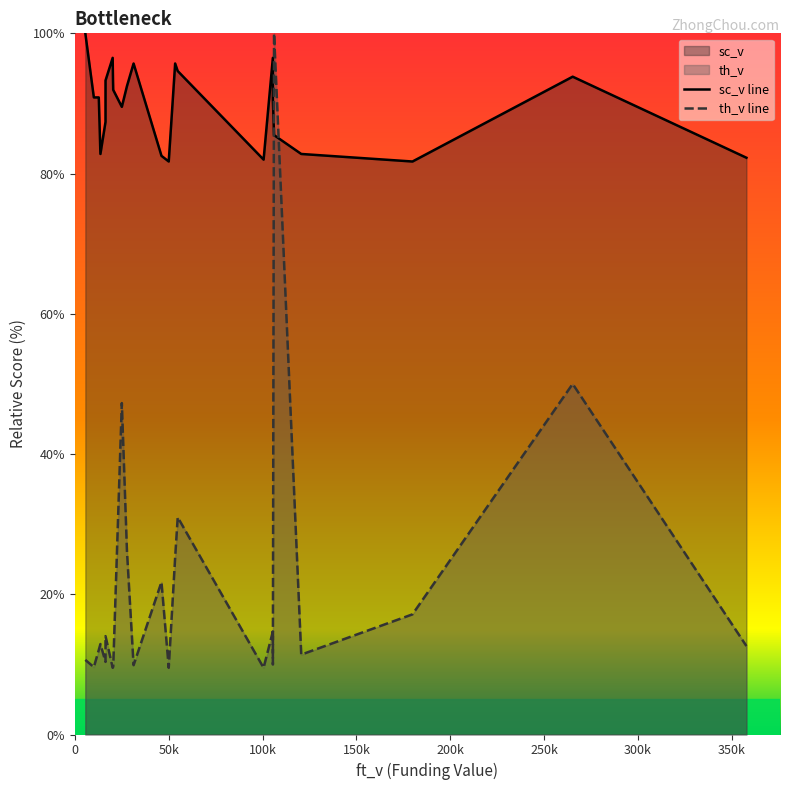

How many data points in sc_v line are less than 90?

10